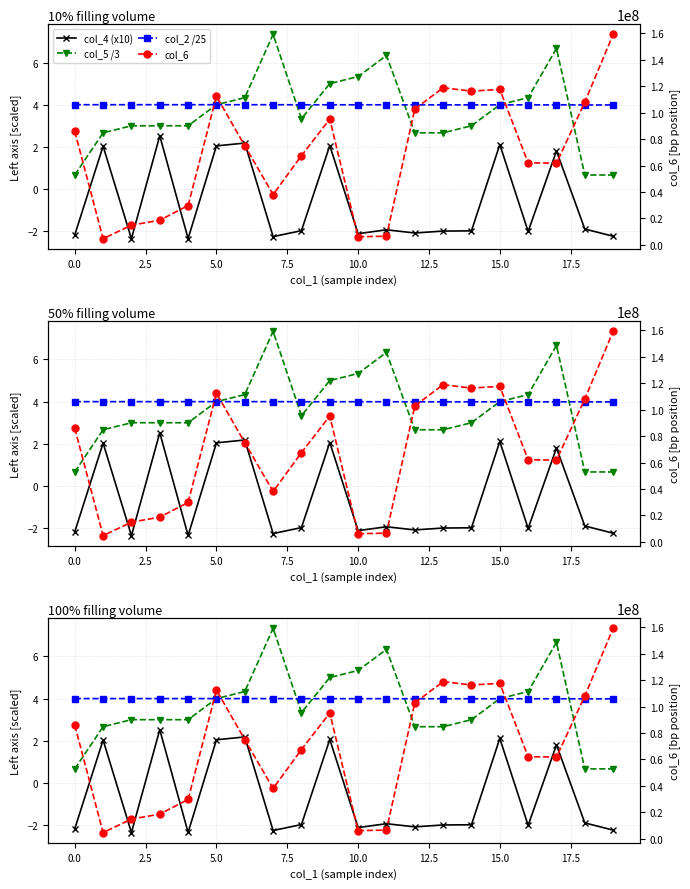

How many categories are shown in the chart?

20